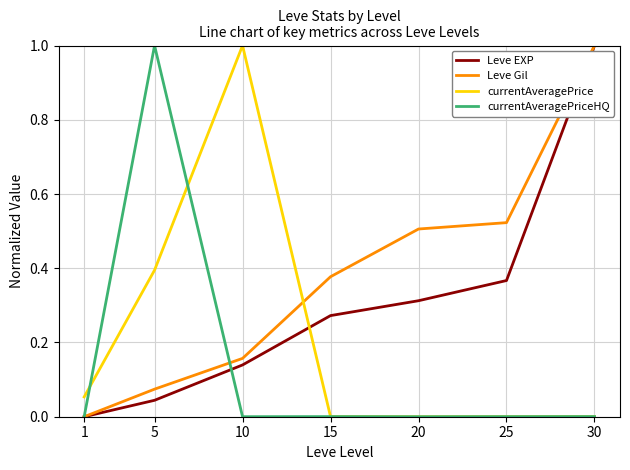

Which category has the highest value in the Leve Gil series?

30